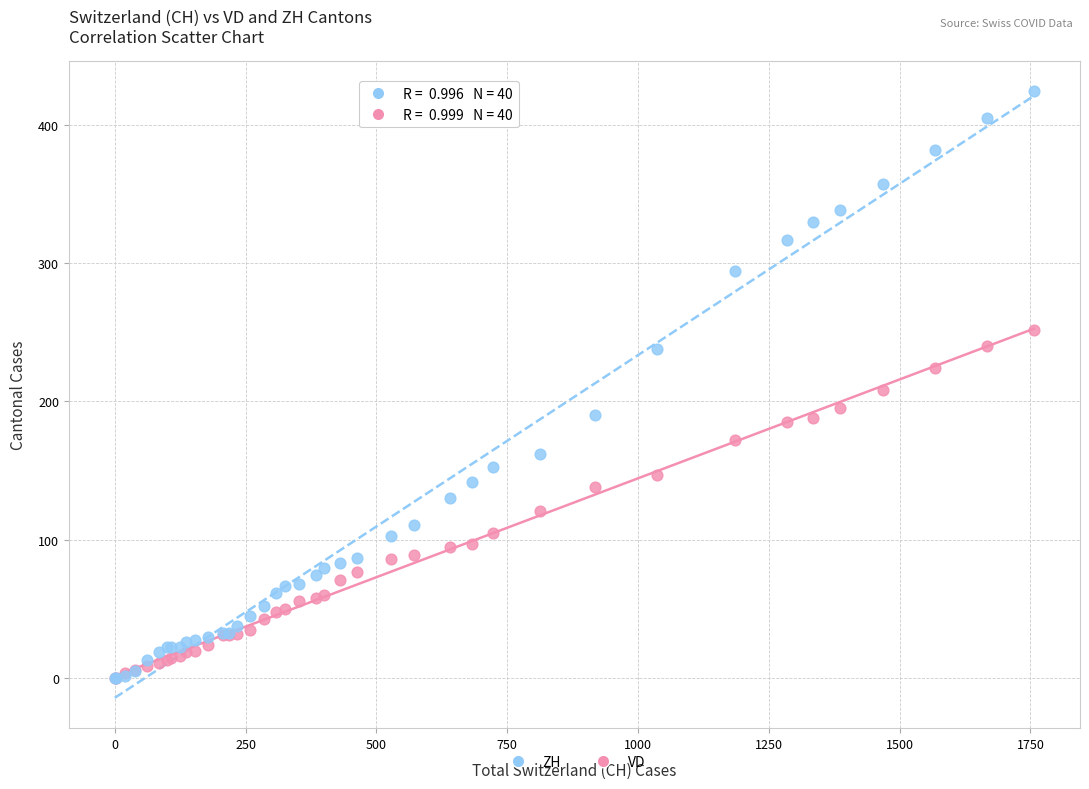

What are all the series names shown in the legend?

ZH, VD